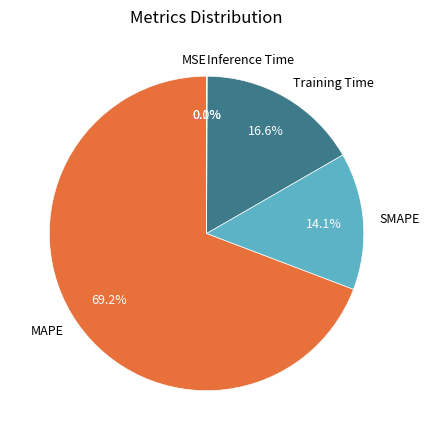

What percentage is the MAPE slice, to the nearest percent?

69%